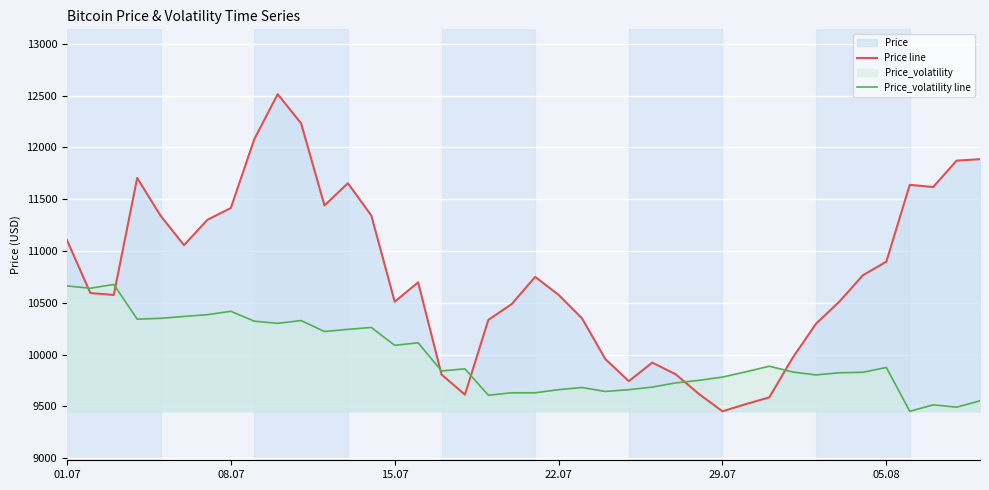

Which series has the largest total across all categories?

Price line